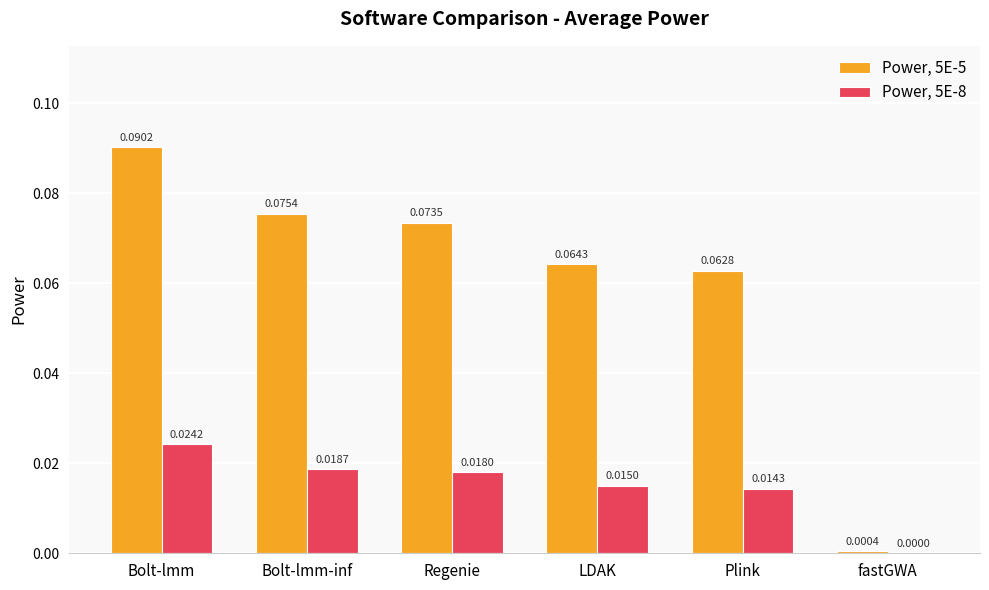

At which label does Power, 5E-5 reach its peak?

Bolt-lmm